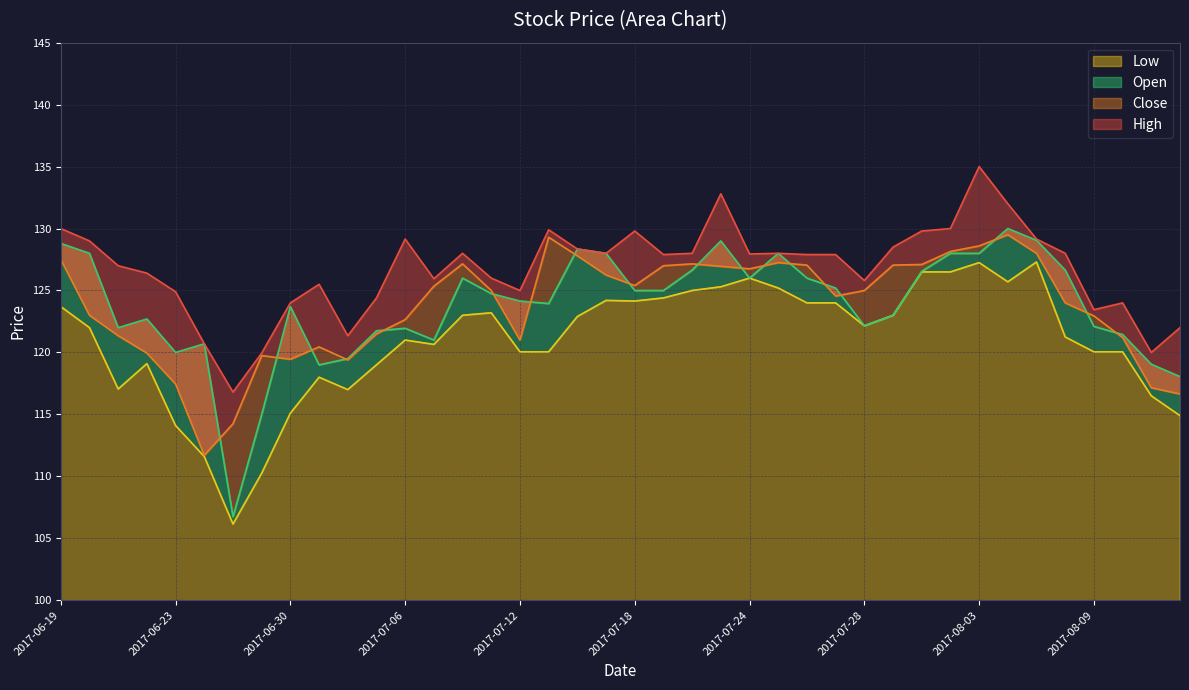

What are all the series names shown in the legend?

High, Close, Low, Open